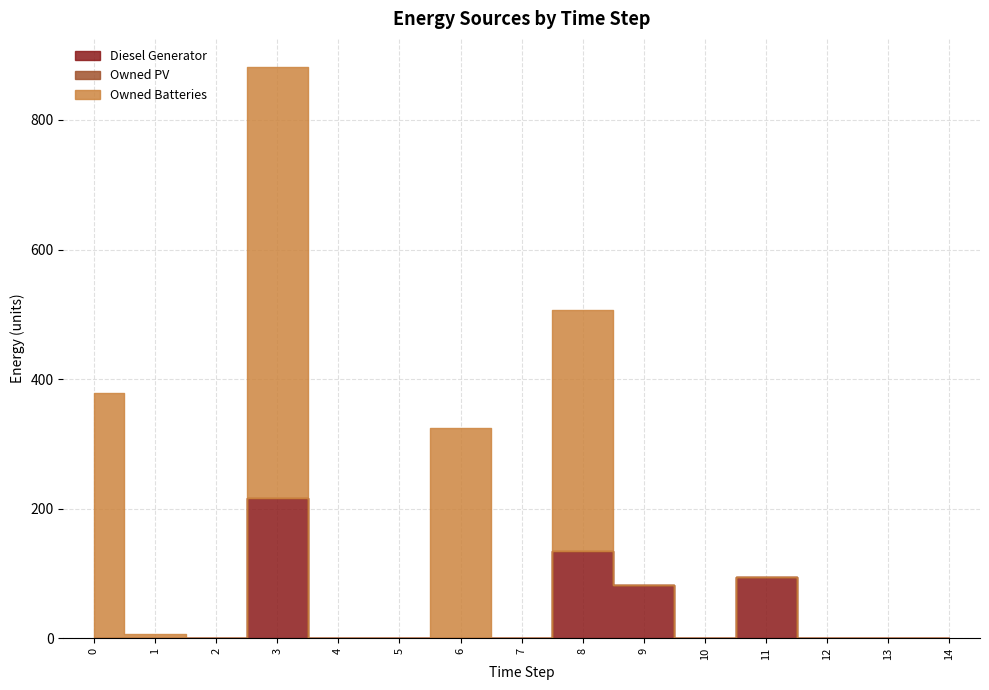

True or false: Diesel Generator and Owned Batteries cross at least once.

True